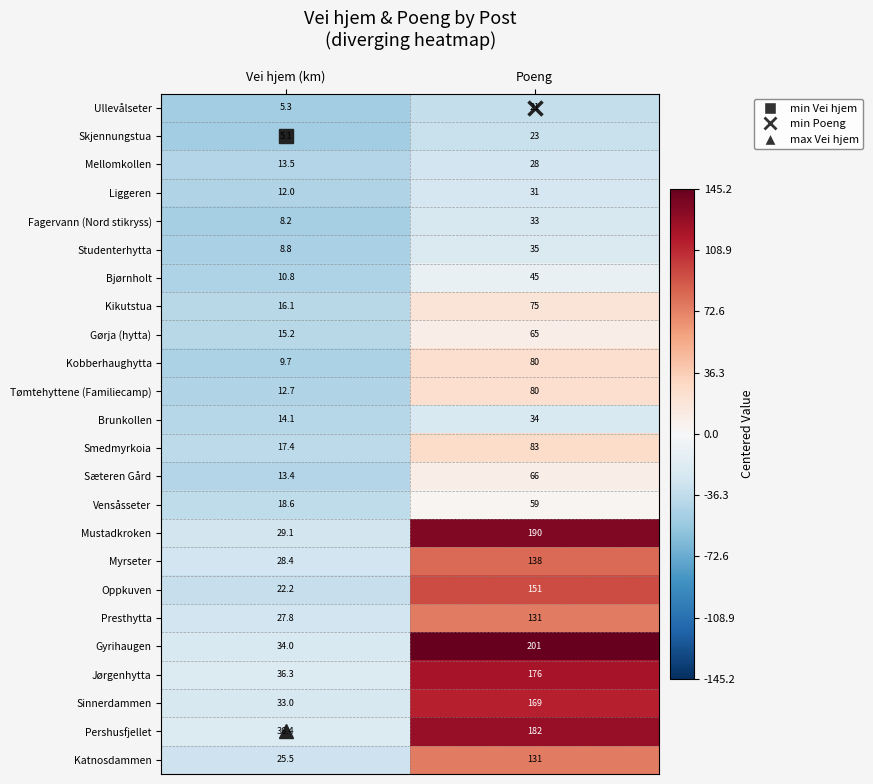

The Kikutstua series shows 6.8 at Vei hjem (km). True or false?

False